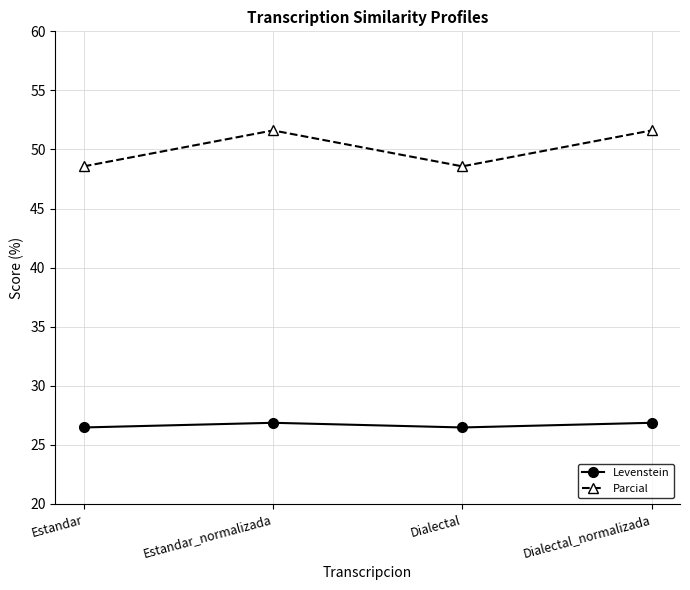

Reading left to right, list all the values displayed in this chart.

Levenstein: Estandar=26.5	Estandar_normalizada=26.9	Dialectal=26.5	Dialectal_normalizada=26.9
Parcial: Estandar=48.6	Estandar_normalizada=51.6	Dialectal=48.6	Dialectal_normalizada=51.6